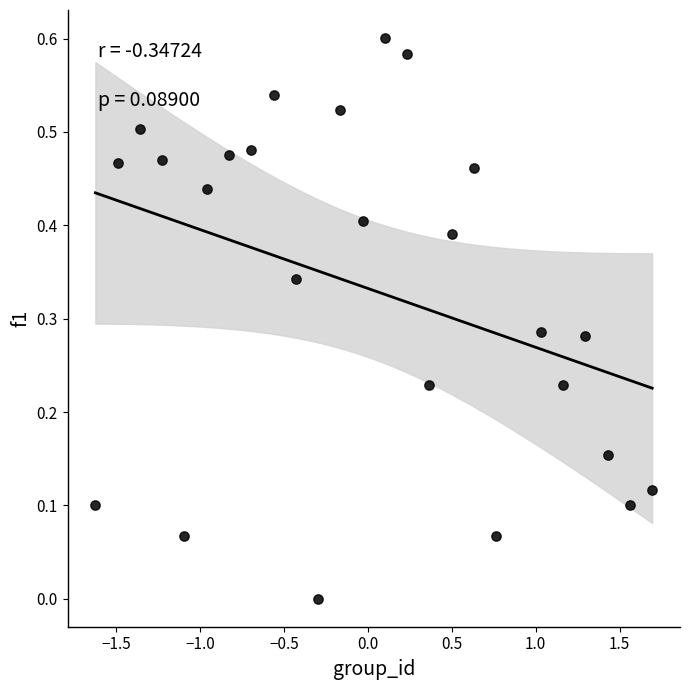

What is the range of X values (max minus min)?

3.3